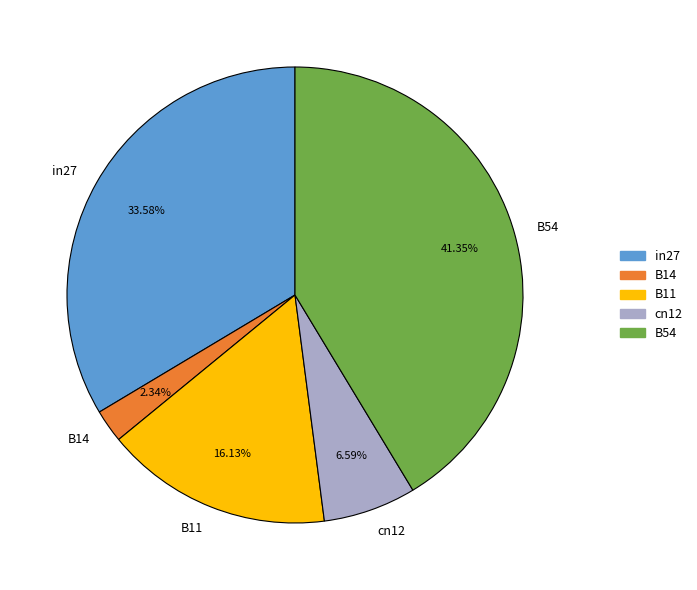

How many segments does this pie chart have?

5